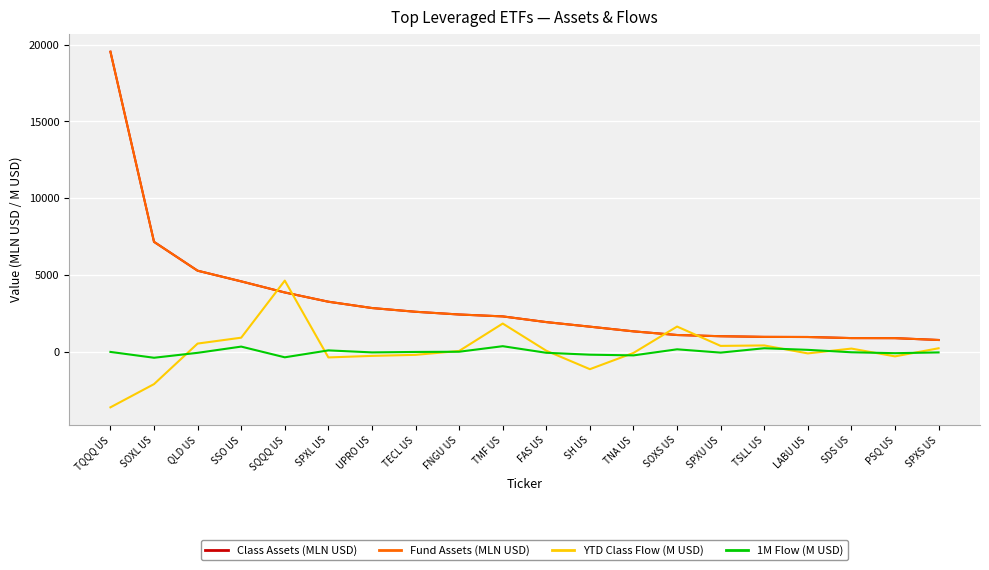

What is the difference between the YTD Class Flow (M USD) values at SPXS US and FAS US?

161.1